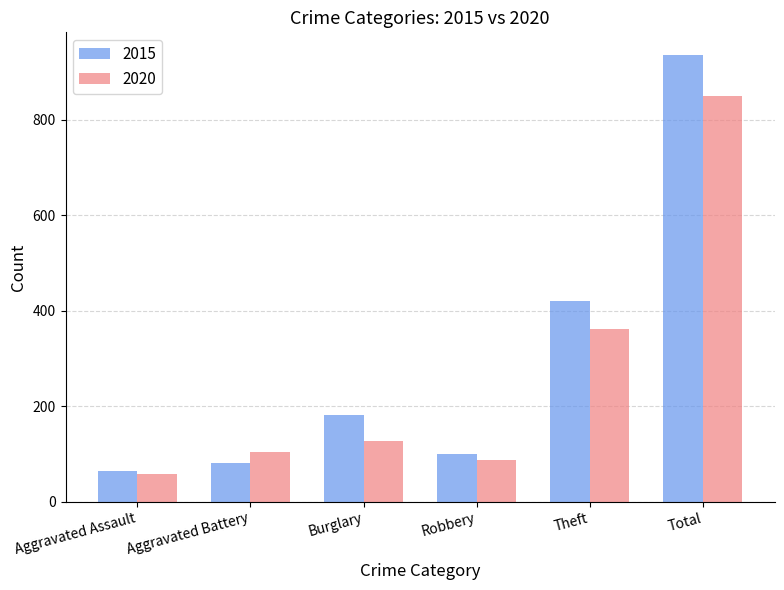

What is the greatest value displayed?

936